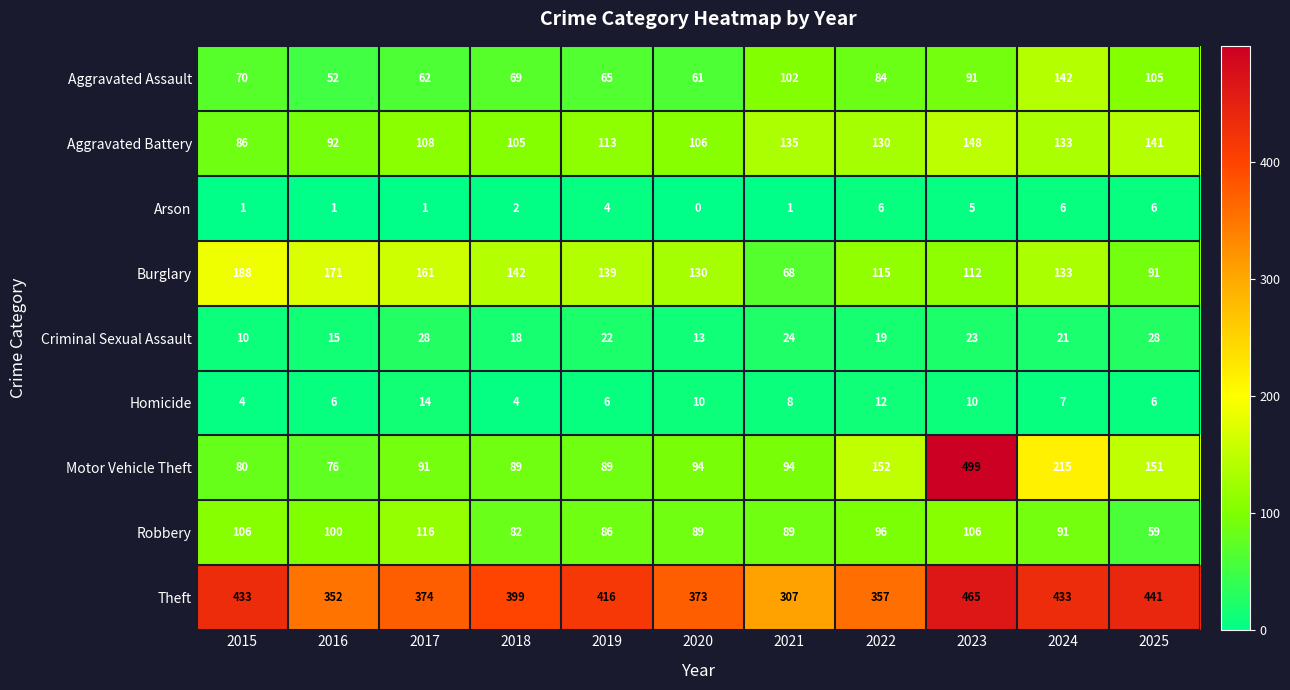

Which series has the largest total across all categories?

Theft